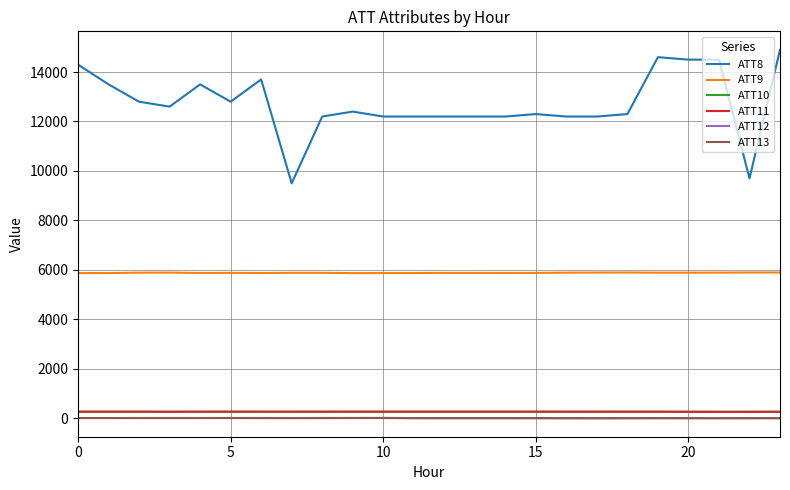

Which series has the widest spread of values?

ATT8